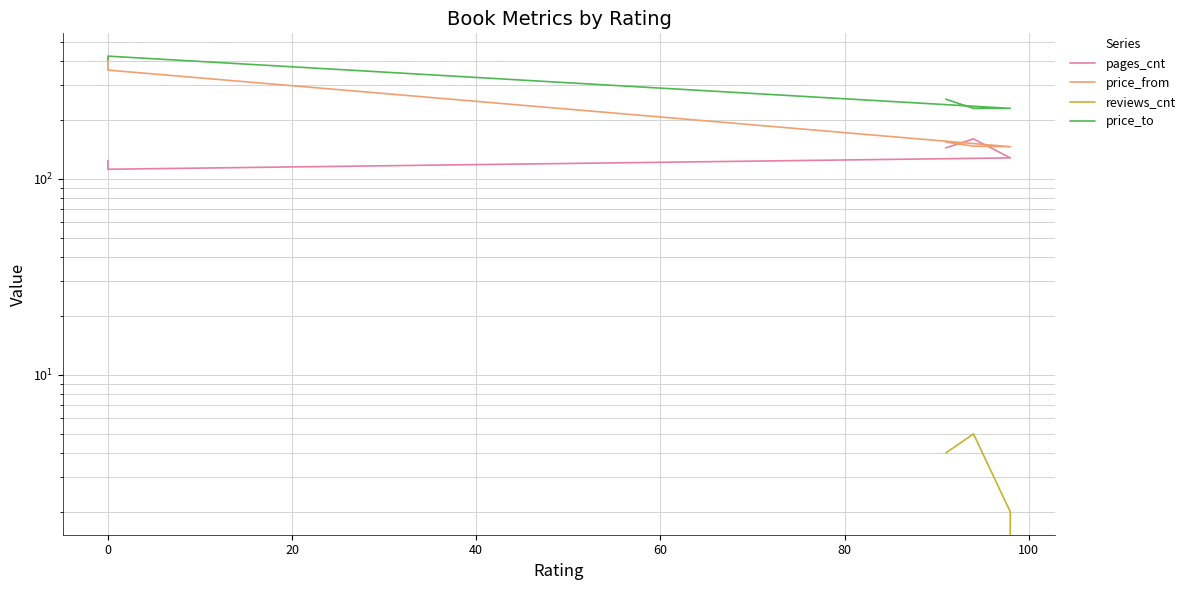

What are all the series names shown in the legend?

pages_cnt, price_from, reviews_cnt, price_to